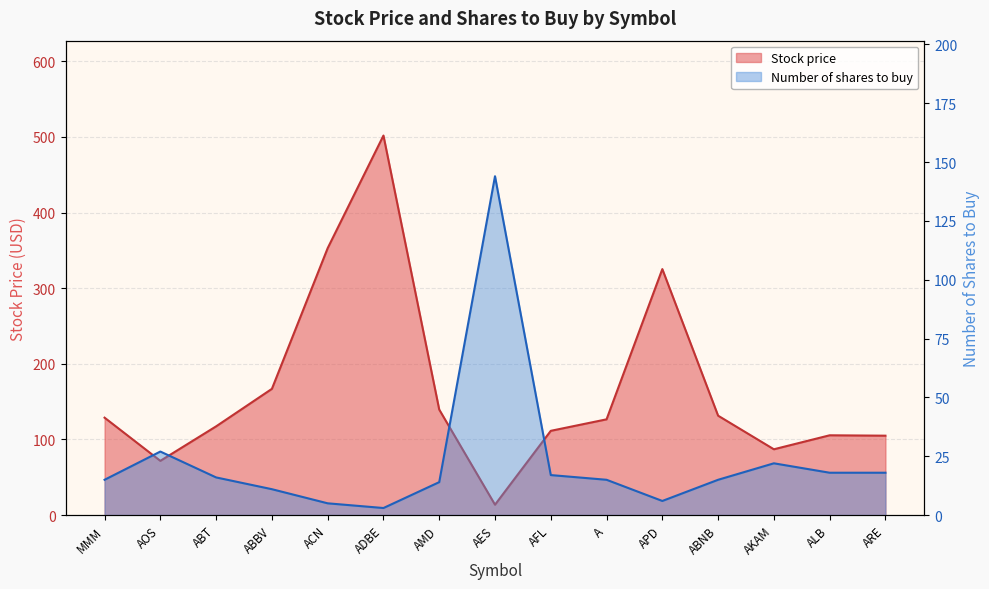

What is the difference between the maximum and minimum values in the Number of shares to buy series?

141.0